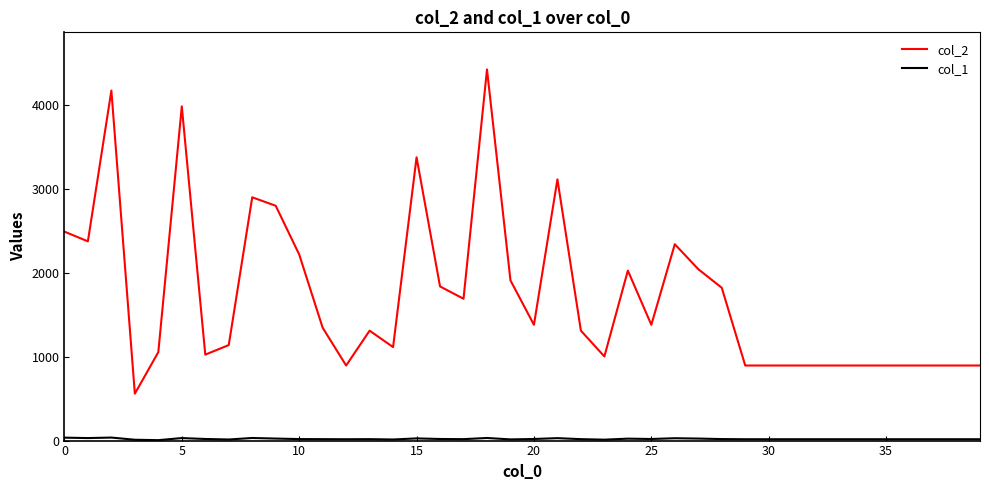

Which series has the largest range (max minus min)?

col_2